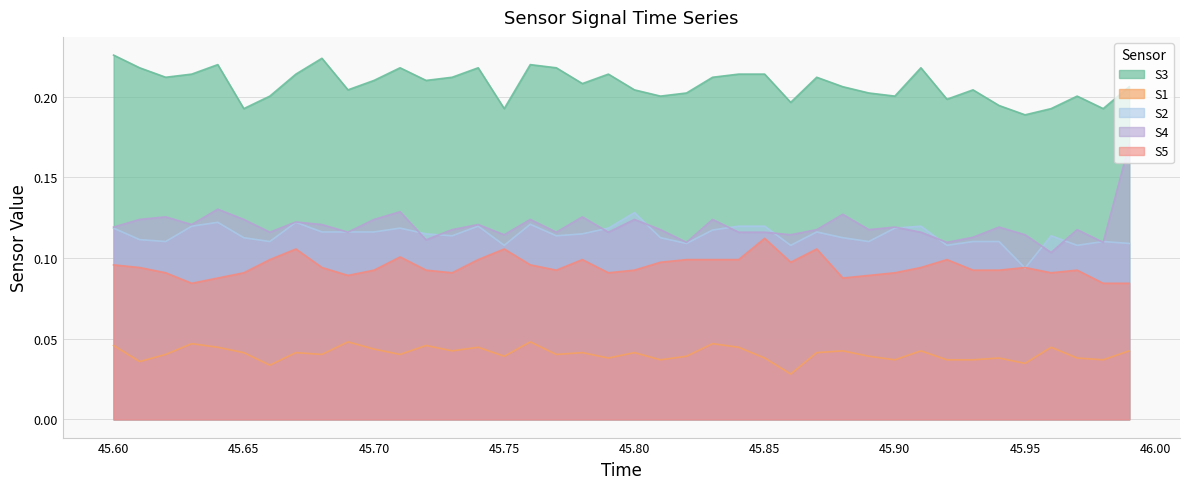

At how many categories does at least one series exceed 0?

40